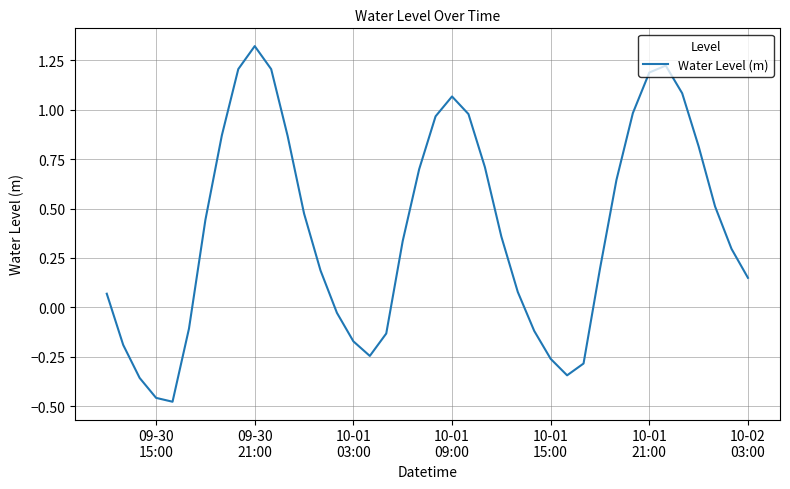

What is the difference between the maximum and minimum values?

1.8